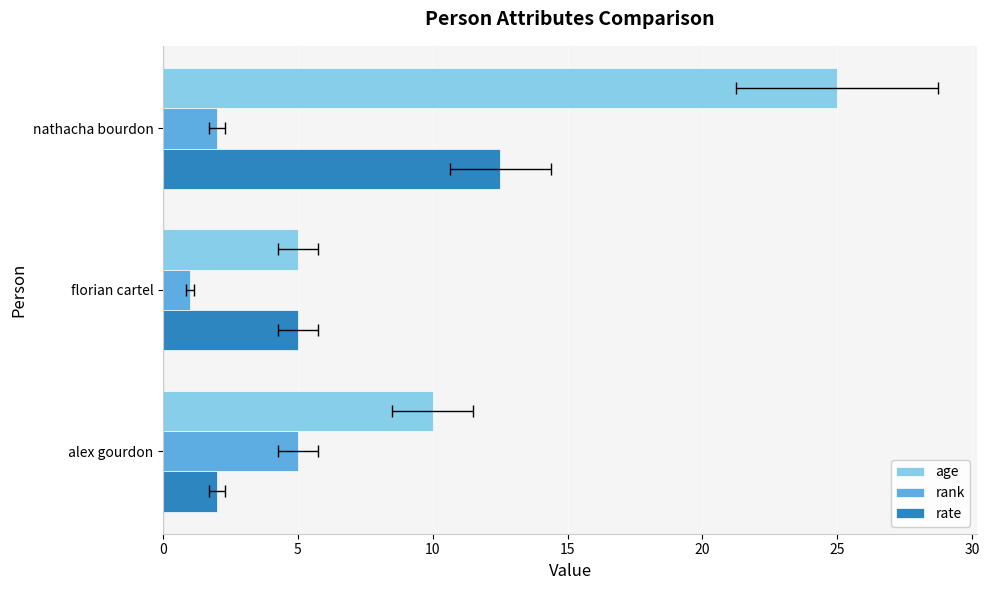

Reading right to left, what are all the values shown in this chart?

age: 25.0	5.0	10.0
rank: 2.0	1.0	5.0
rate: 12.5	5.0	2.0